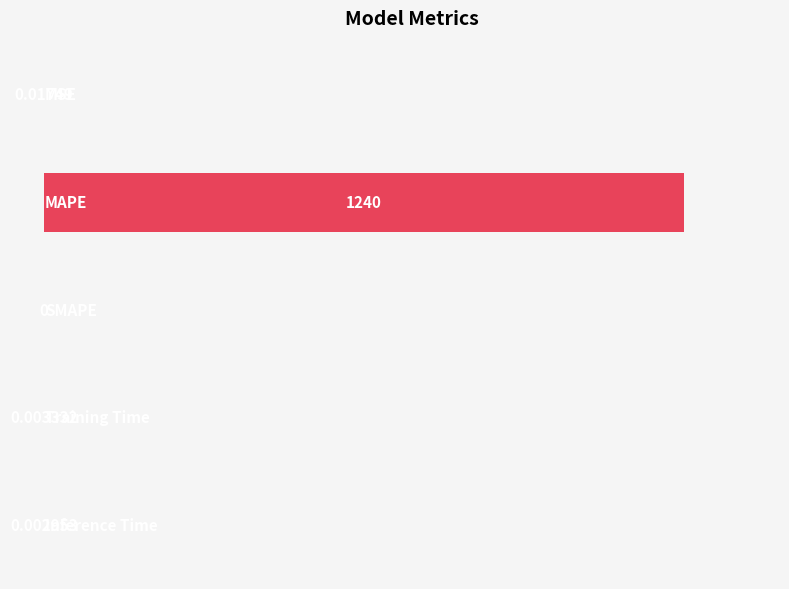

Rank the categories by value from highest to lowest.

1, 0, 3, 4, 2